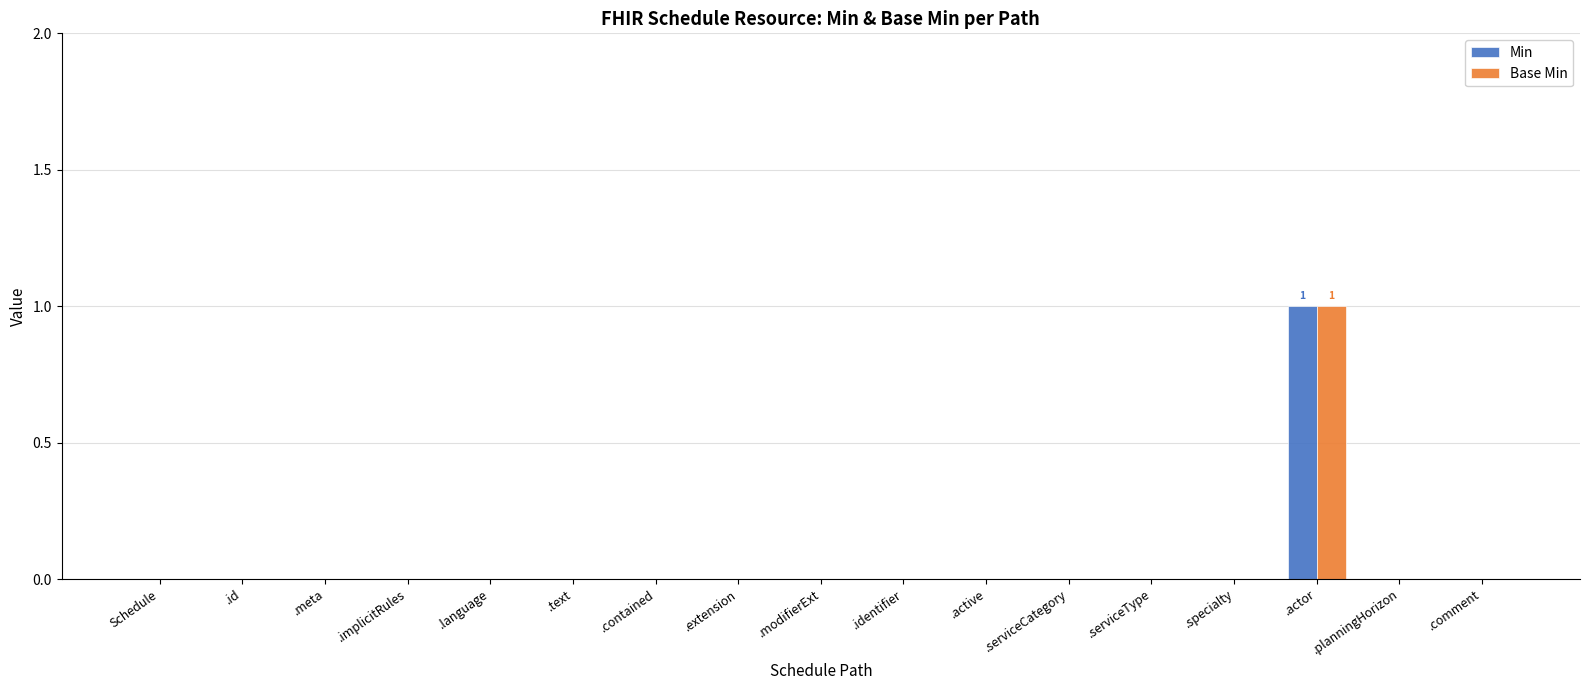

At which category is the sum across all series the highest?

.actor